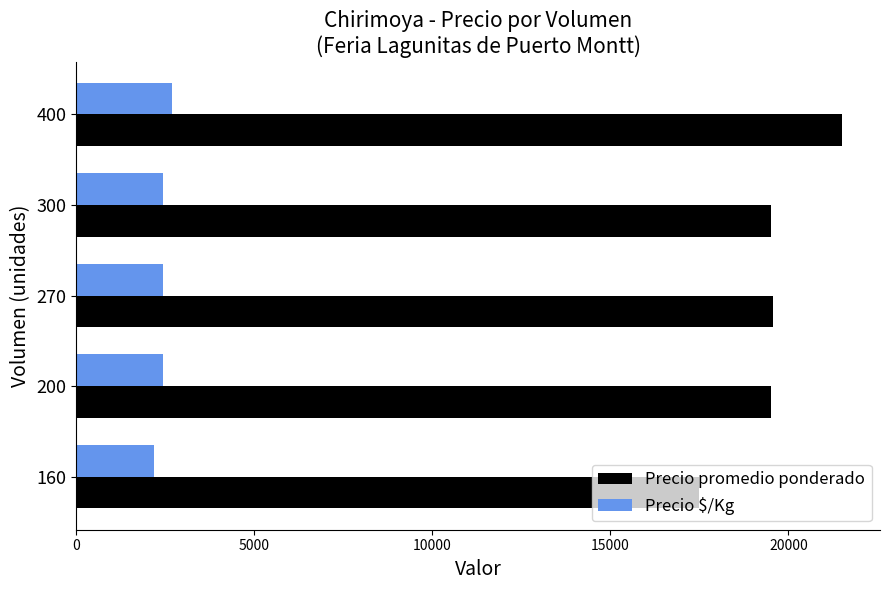

Read the Precio promedio ponderado value at 270, to the nearest 10.

19560